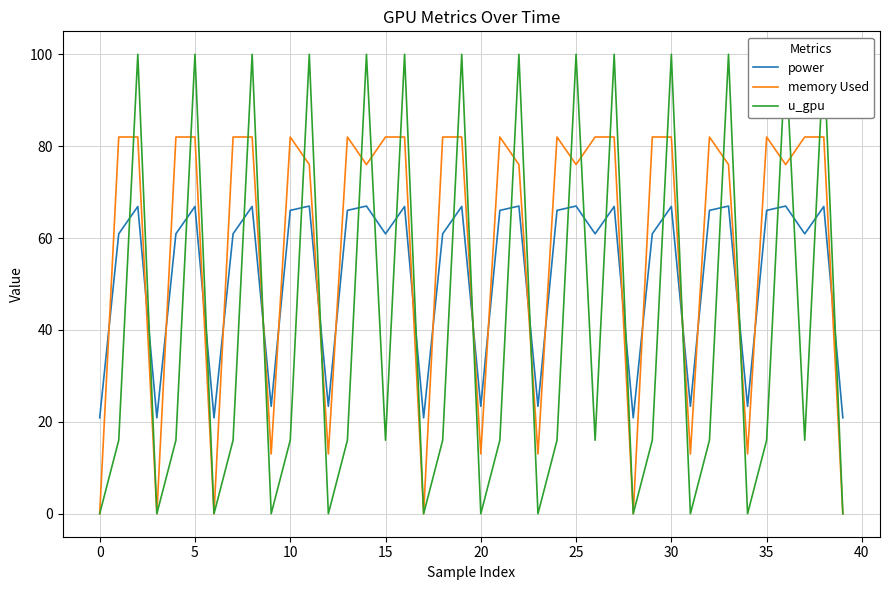

What is the sum of all power values?

2086.0